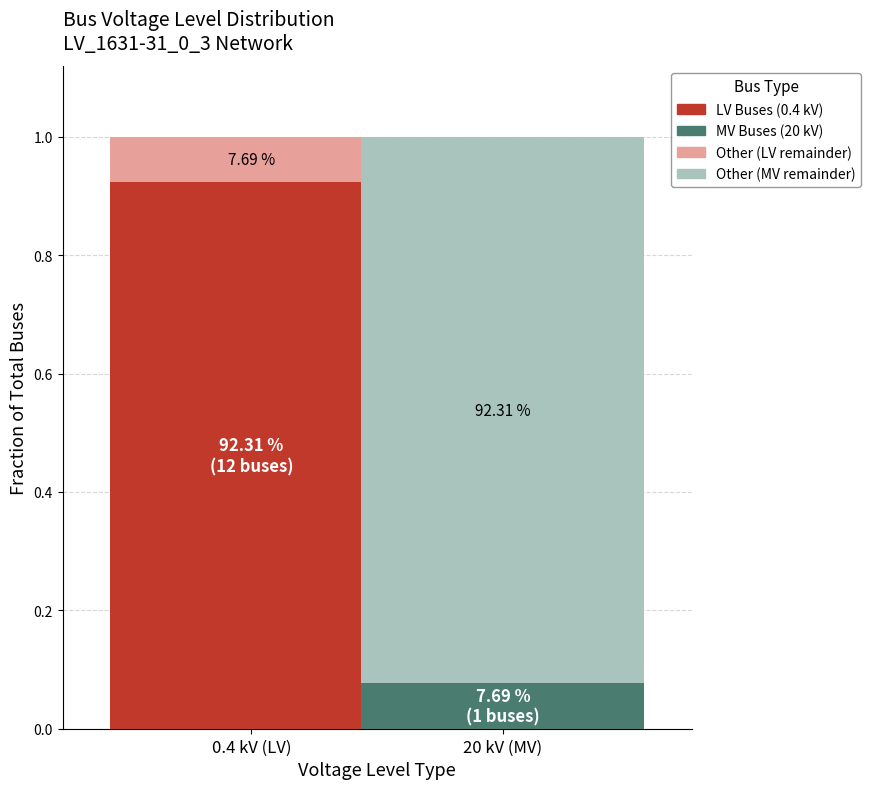

The Primary Voltage Group series shows 0.5 at 0.4 kV (LV). True or false?

False